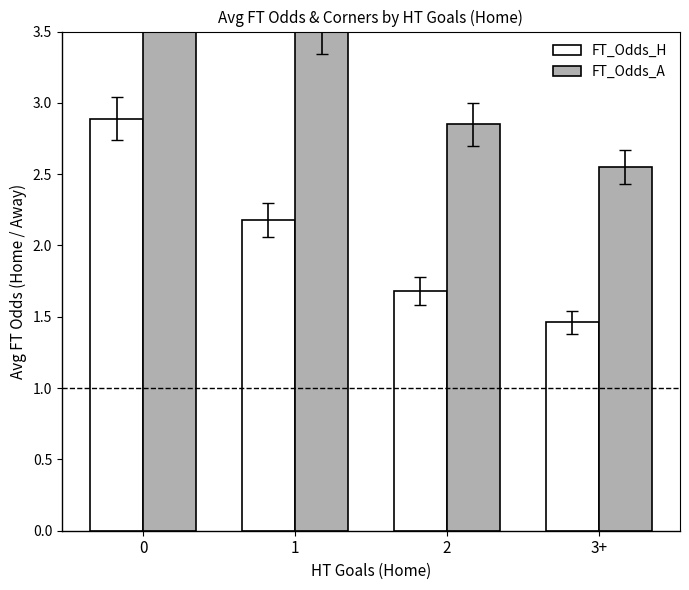

Is the value of FT_Odds_H at 2 greater than the value of FT_Odds_A at 0?

No